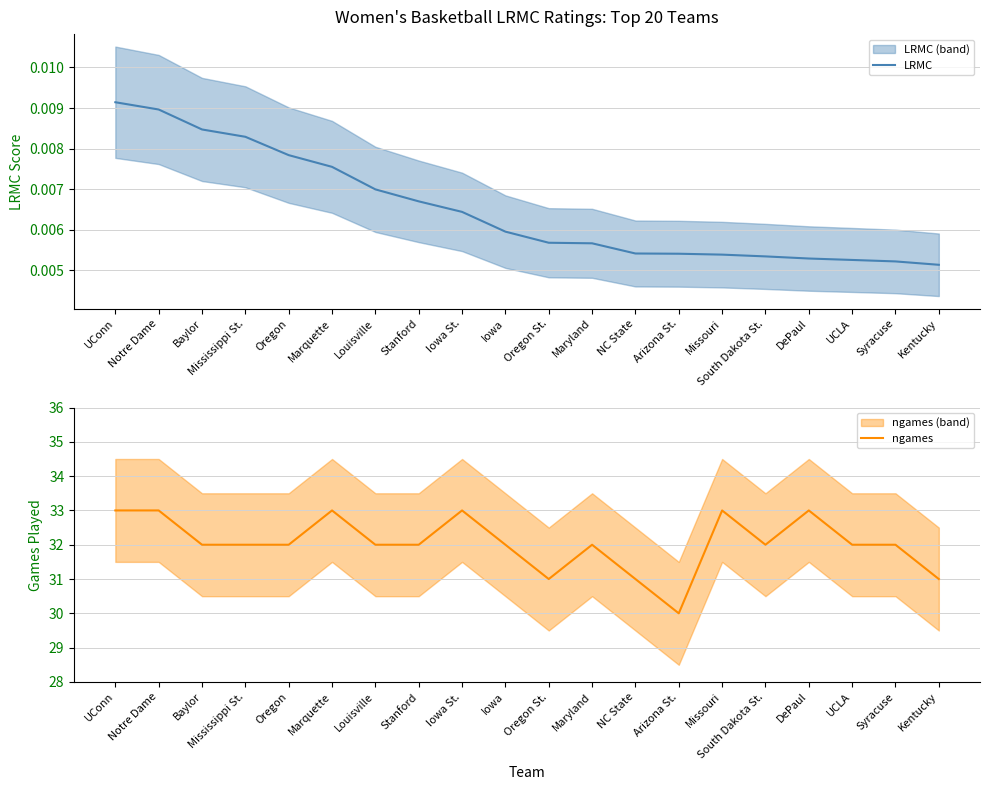

The value of ngames at Mississippi St. is 32.0. True or false?

True